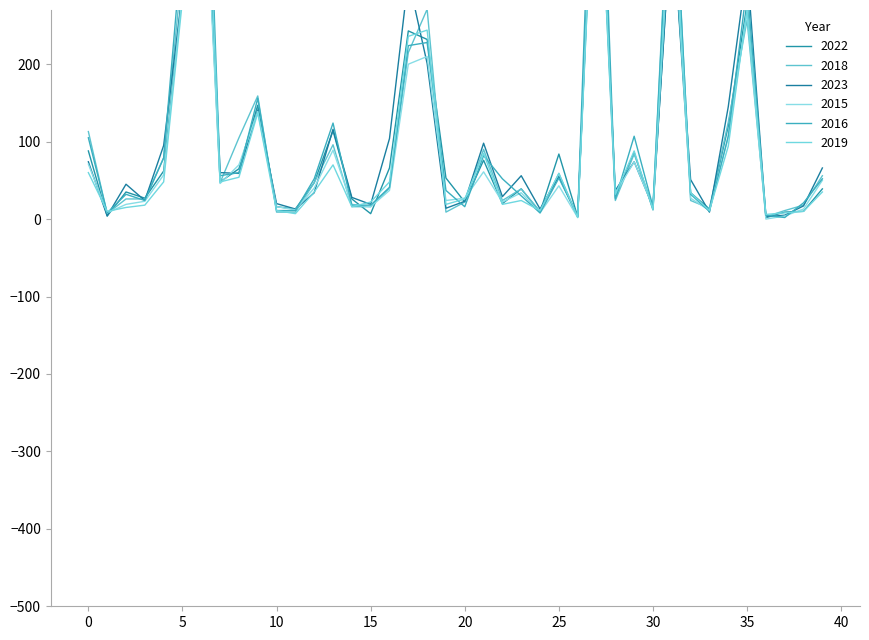

How many lines are shown in the chart?

6